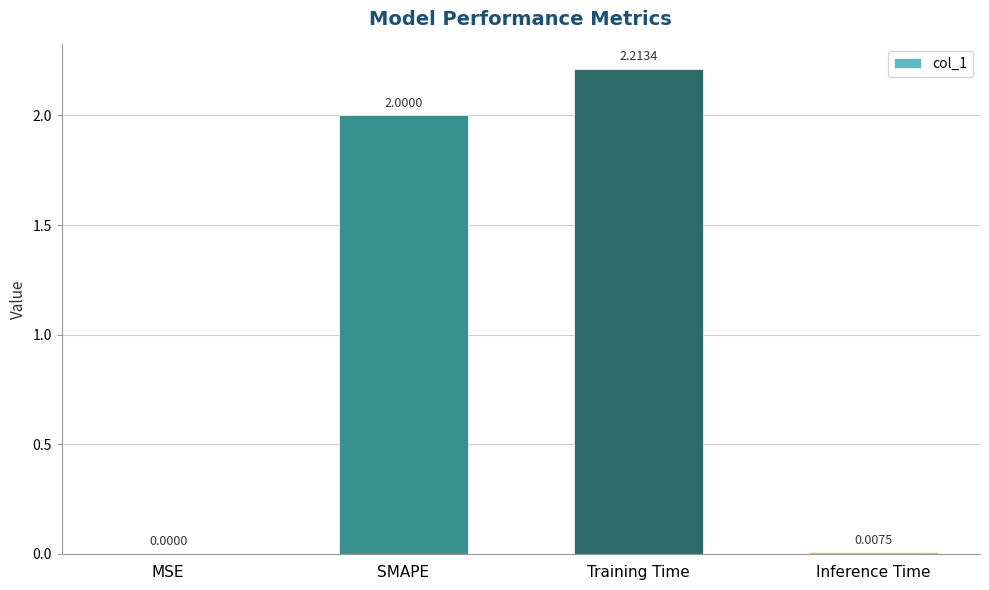

At which category does the chart reach its peak across all series?

Training Time